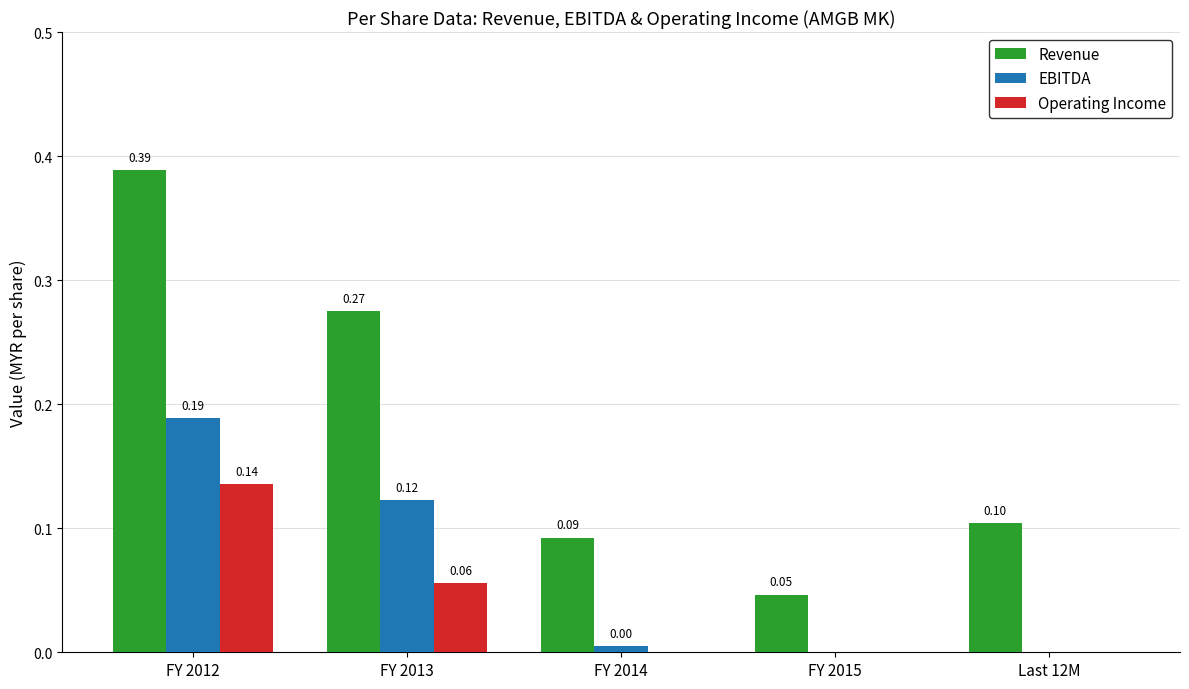

What is the sum of all Revenue values?

0.9